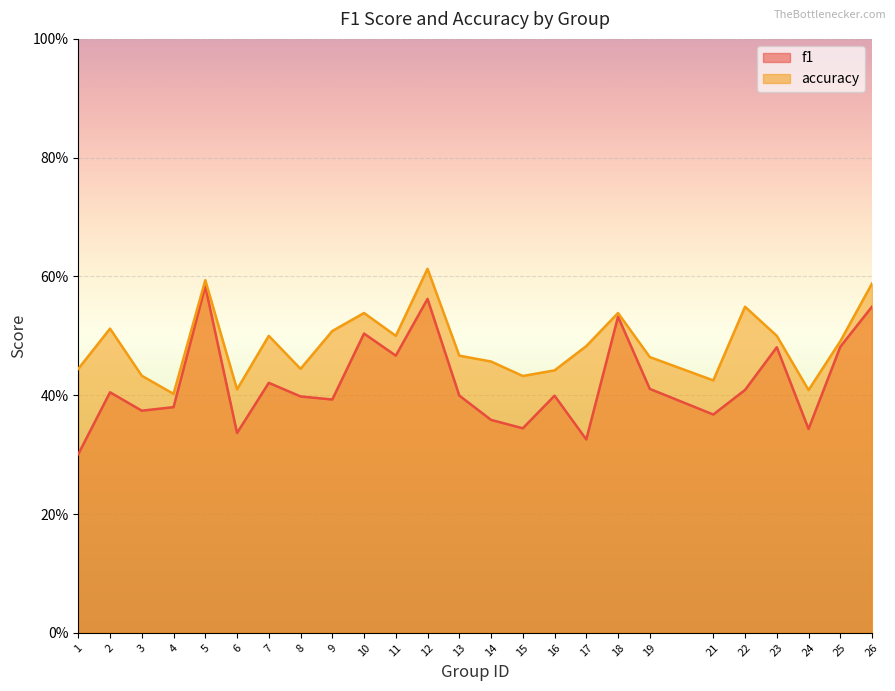

List the series in order of their overall mean, lowest first.

f1, accuracy